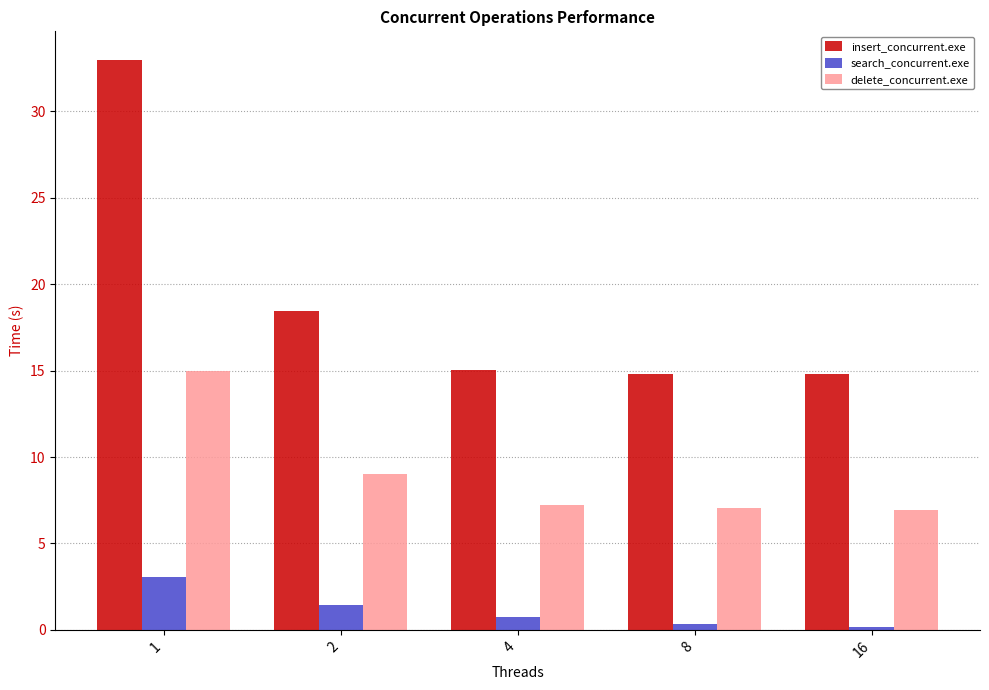

What is the spread (max minus min) of values at 1?

29.9